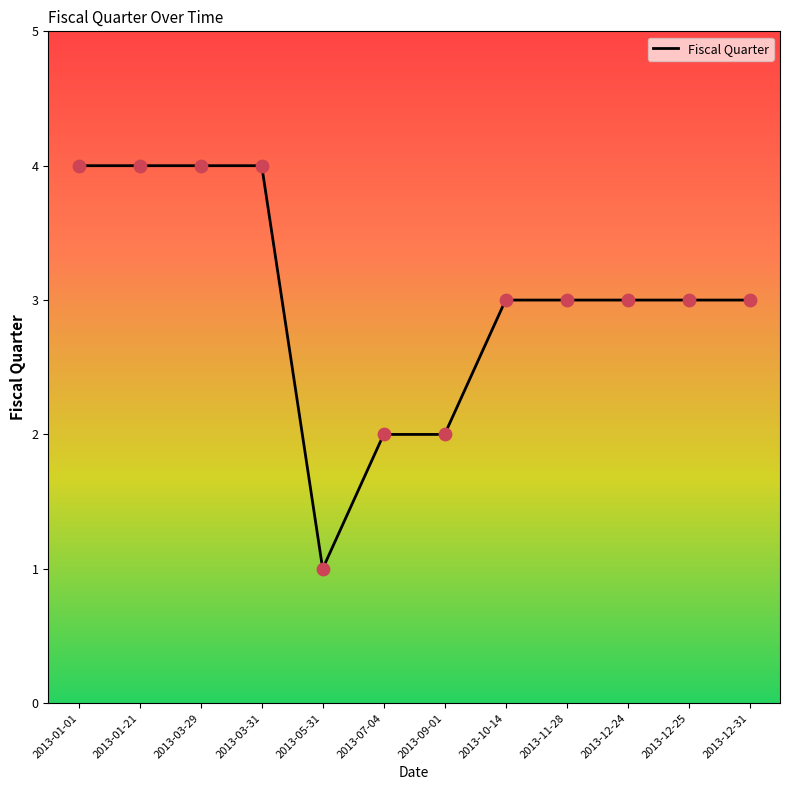

What is the change in value from 2013-05-31 to 2013-11-28?

+2